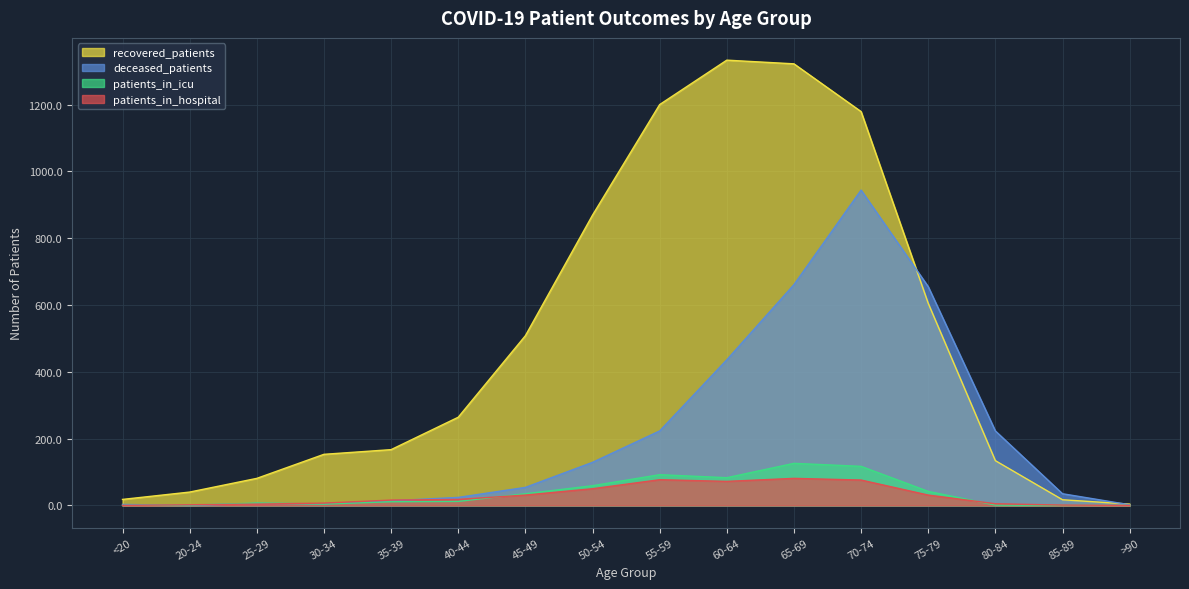

Reading left to right, extract all data points from this chart.

recovered_patients: 18	40	81	153	167	264	508	869	1200	1333	1322	1179	605	134	17	4
deceased_patients: 3	0	6	5	14	24	54	129	223	436	661	944	655	223	35	2
patients_in_icu: 0	1	7	4	11	12	35	59	92	83	126	117	42	1	0	0
patients_in_hospital: 0	2	4	7	16	18	31	50	77	72	81	76	31	5	1	0